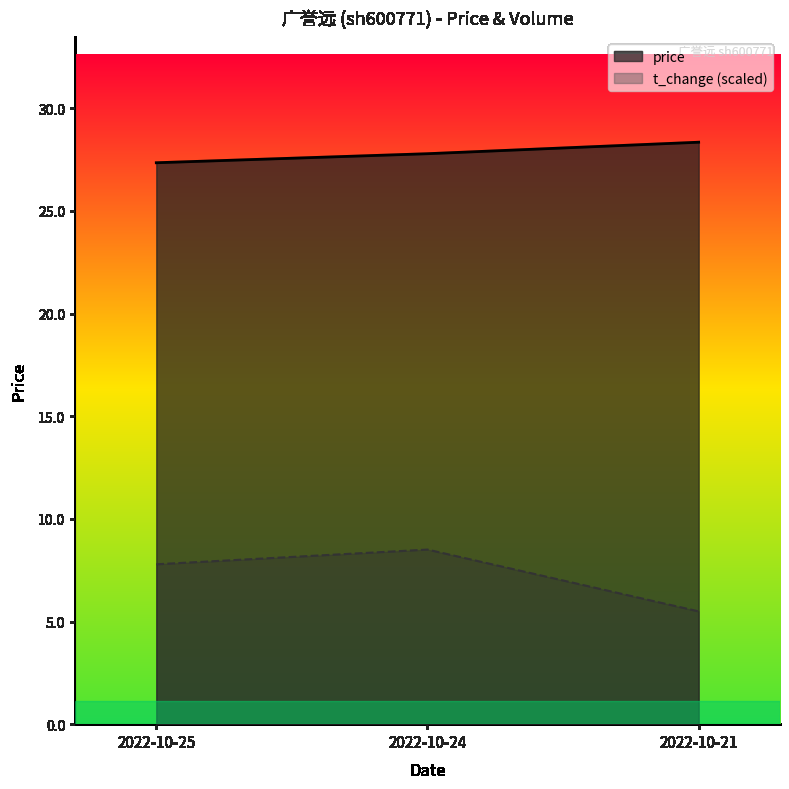

Reading left to right, transcribe all the data shown in this chart.

price: 2022-10-25=27.4	2022-10-24=27.8	2022-10-21=28.4
volume: 2022-10-25=7.8	2022-10-24=8.5	2022-10-21=5.5